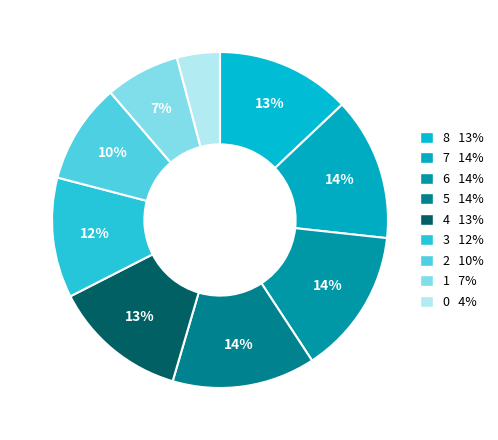

Is 5 the majority of the pie?

No